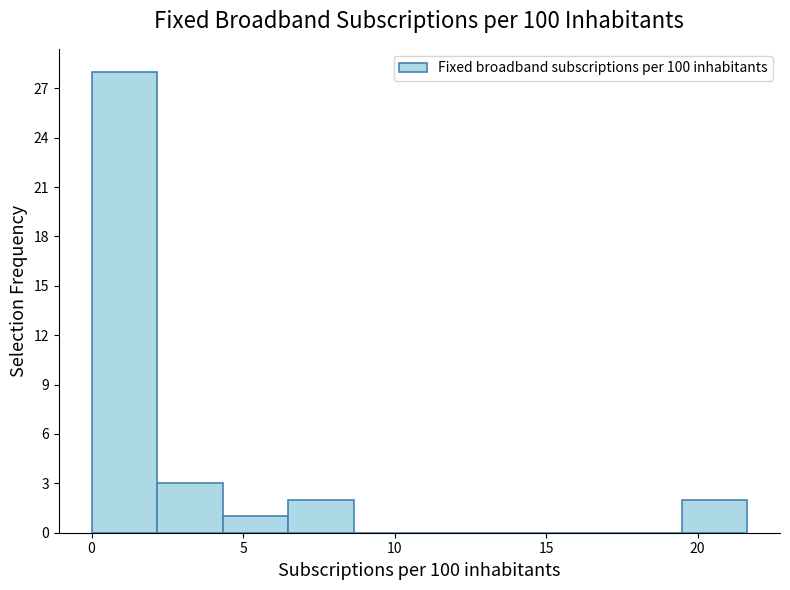

What is the height of the bar covering 4.5 to 6.5 on the x-axis? Neither the bar edges nor the heights are printed on the chart, so give them approximately, as read against the axes.

1